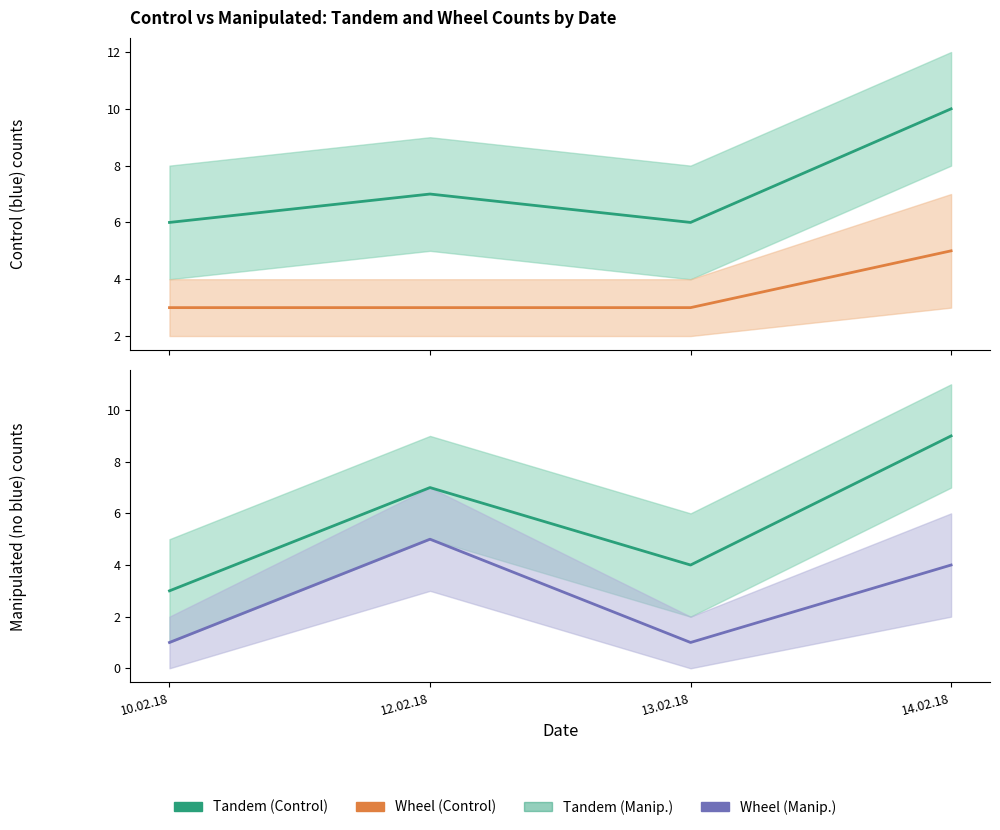

True or false: Control Wheel has a value of 1 at 12.02.18.

False